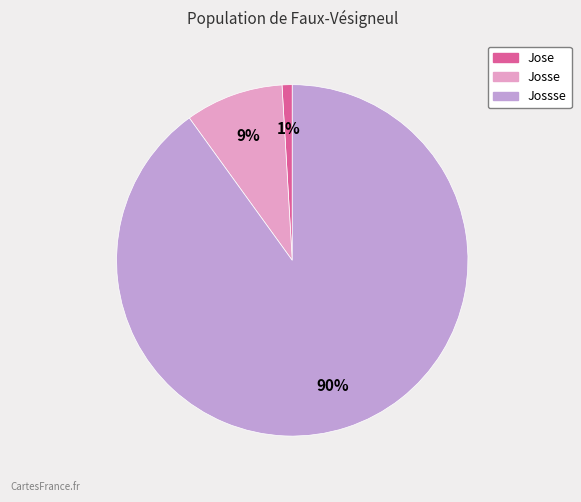

How many segments does this pie chart have?

3